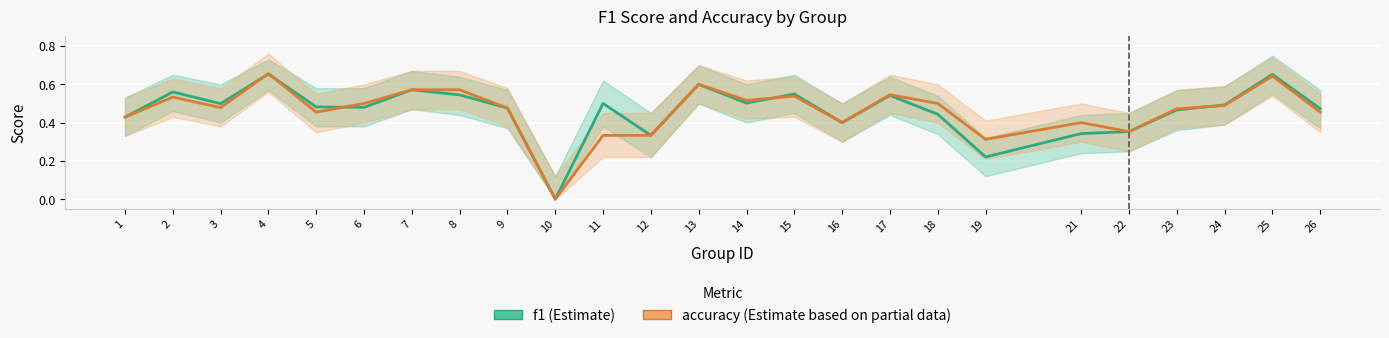

Reading left to right, extract all data points from this chart.

f1: 0.4	0.6	0.5	0.7	0.5	0.5	0.6	0.5	0.5	0.0	0.5	0.3	0.6	0.5	0.5	0.4	0.5	0.4	0.2	0.3	0.4	0.5	0.5	0.7	0.5
accuracy: 0.4	0.5	0.5	0.7	0.5	0.5	0.6	0.6	0.5	0.0	0.3	0.3	0.6	0.5	0.5	0.4	0.5	0.5	0.3	0.4	0.4	0.5	0.5	0.6	0.5